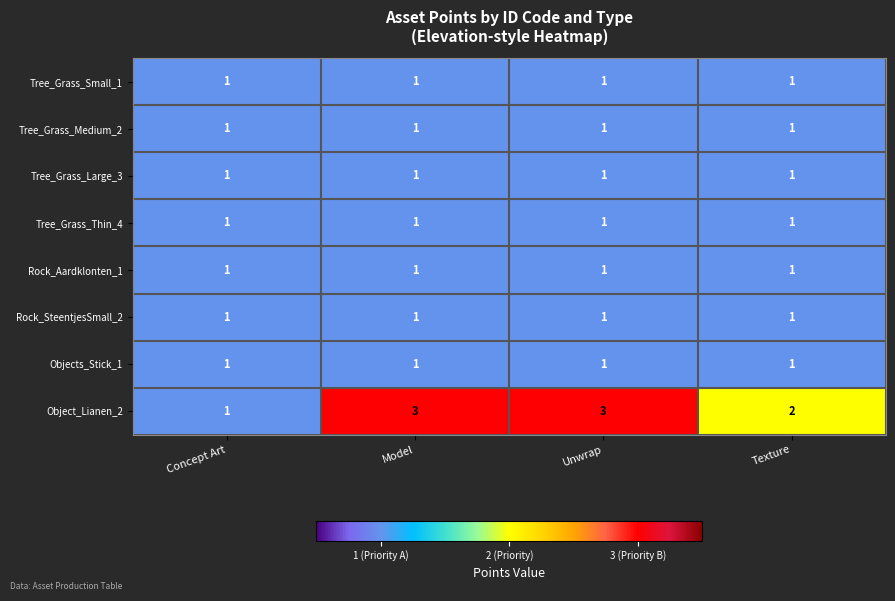

Which series has the largest range (max minus min)?

Object_Lianen_2